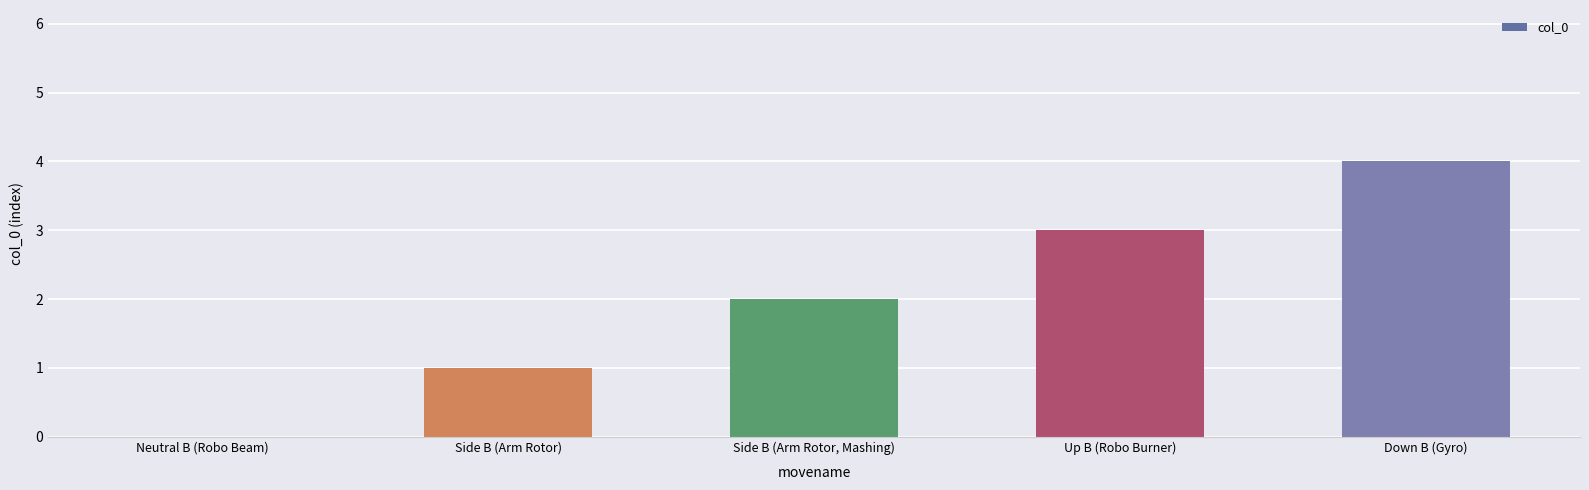

True or false: the data shows 1 at Side B (Arm Rotor).

True